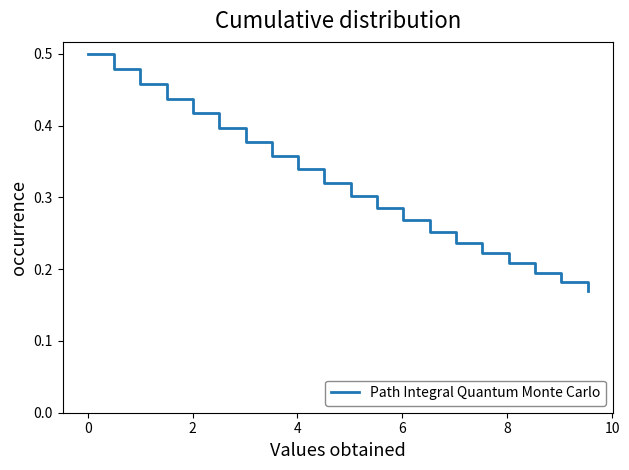

How many series are shown in this chart?

1